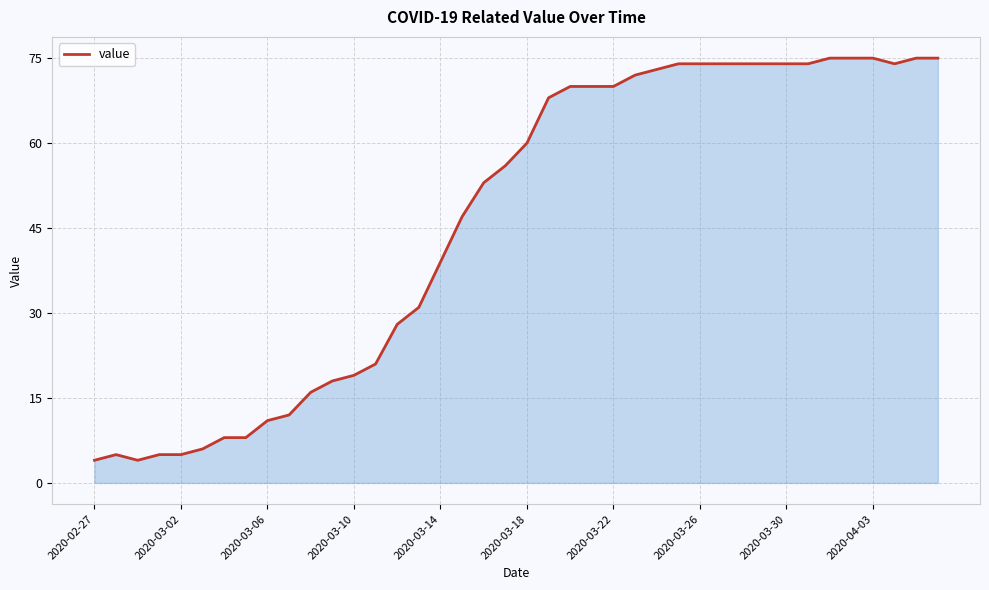

What is the greatest value displayed?

75